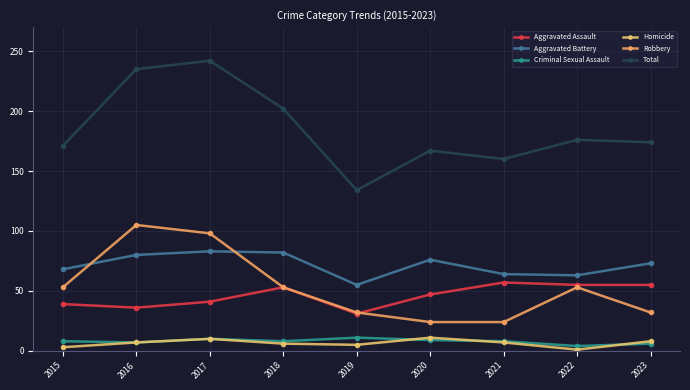

How many distinct data groups are displayed?

6